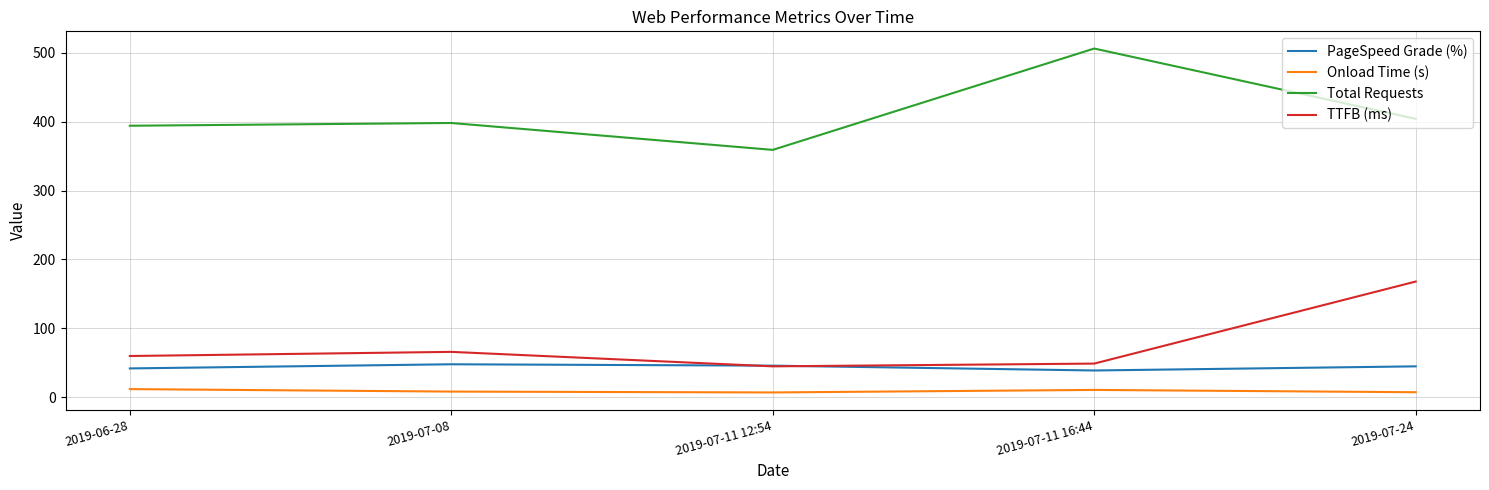

How many lines are shown in the chart?

4